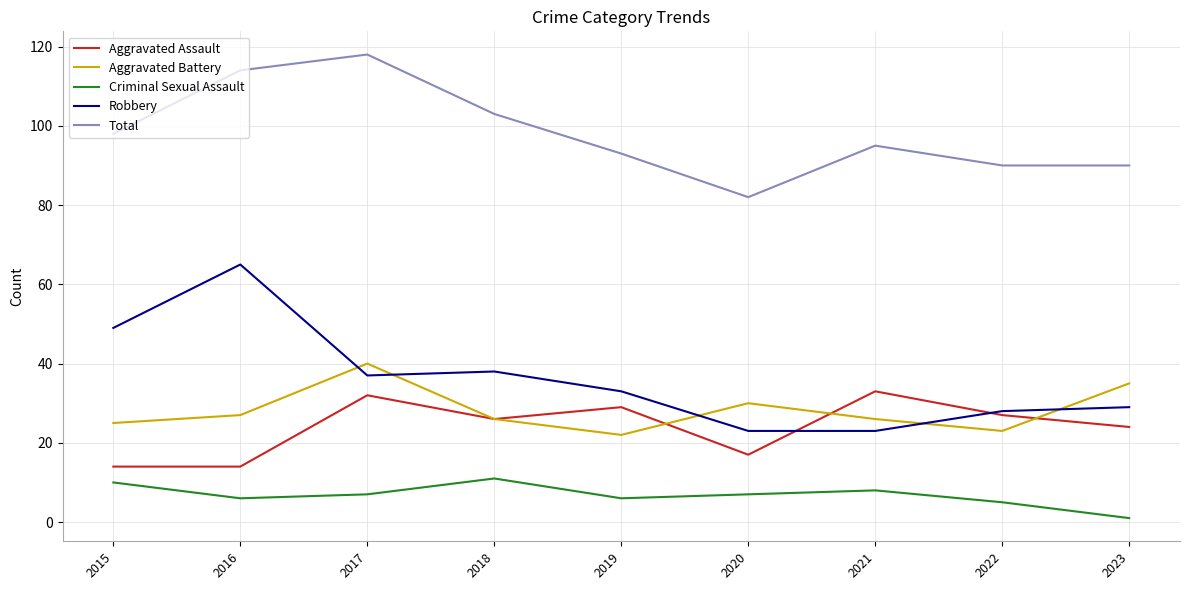

The value of Robbery at 2022 is 28. True or false?

True